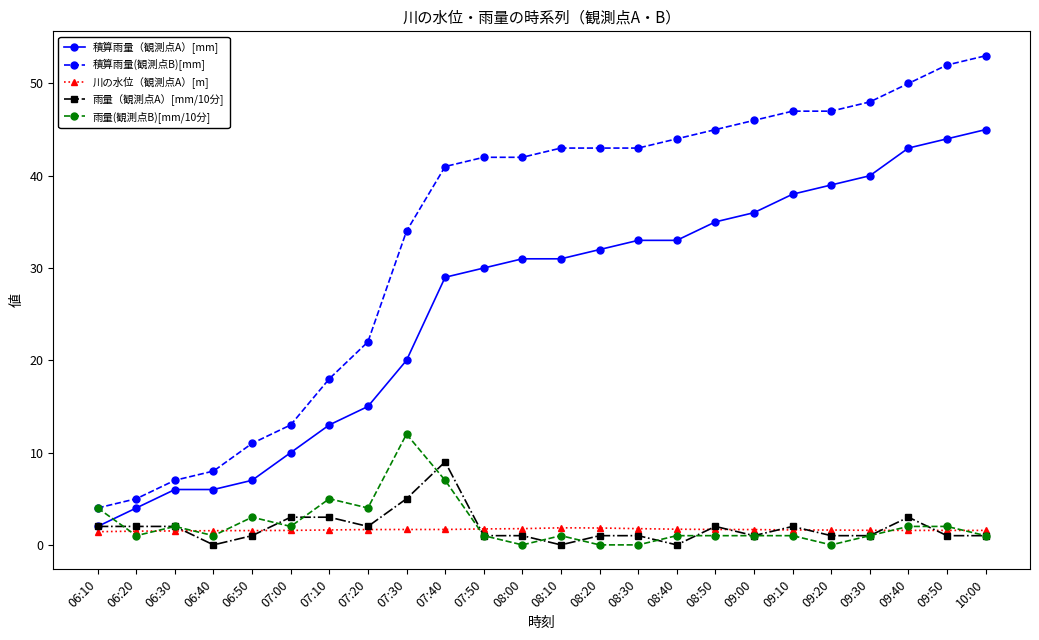

Between 08:10 and 09:30, which series saw the biggest shift?

積算雨量（観測点A）[mm]